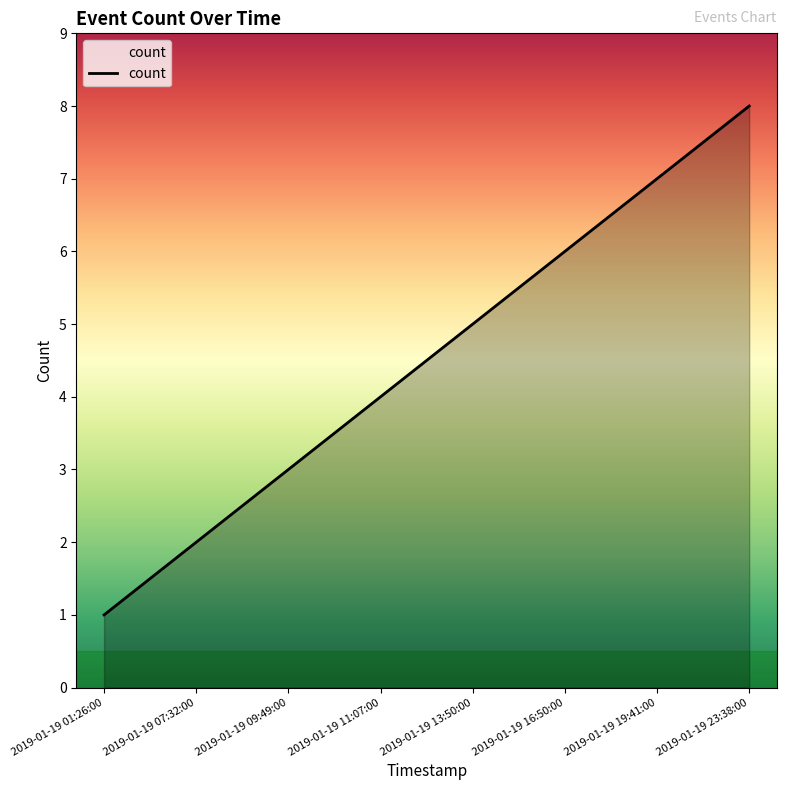

Rank the categories by value from lowest to highest.

2019-01-19 01:26:00, 2019-01-19 07:32:00, 2019-01-19 09:49:00, 2019-01-19 11:07:00, 2019-01-19 13:50:00, 2019-01-19 16:50:00, 2019-01-19 19:41:00, 2019-01-19 23:38:00